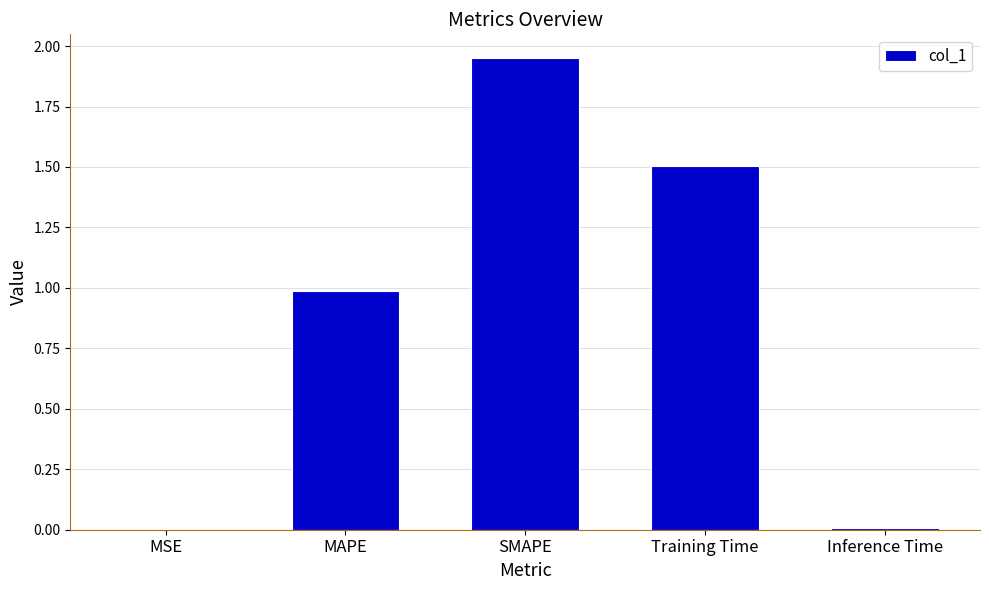

What is the change in value from MAPE to Training Time?

+0.5